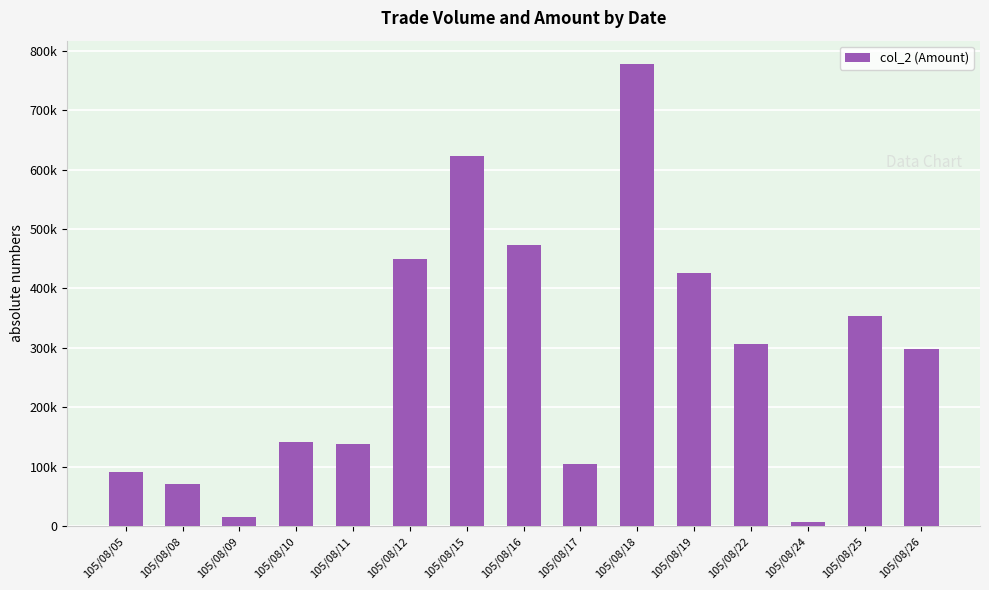

Between 105/08/05 and 105/08/15, which is larger?

105/08/15